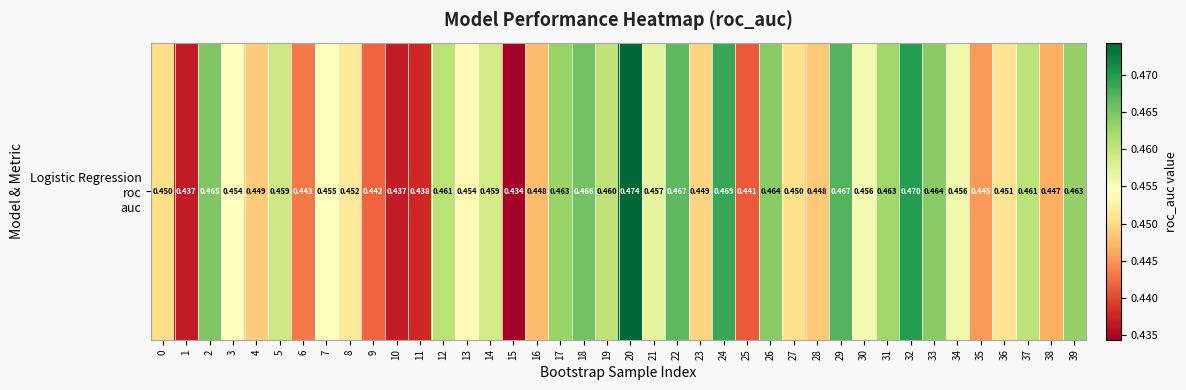

How many values are between 0 and 1?

40